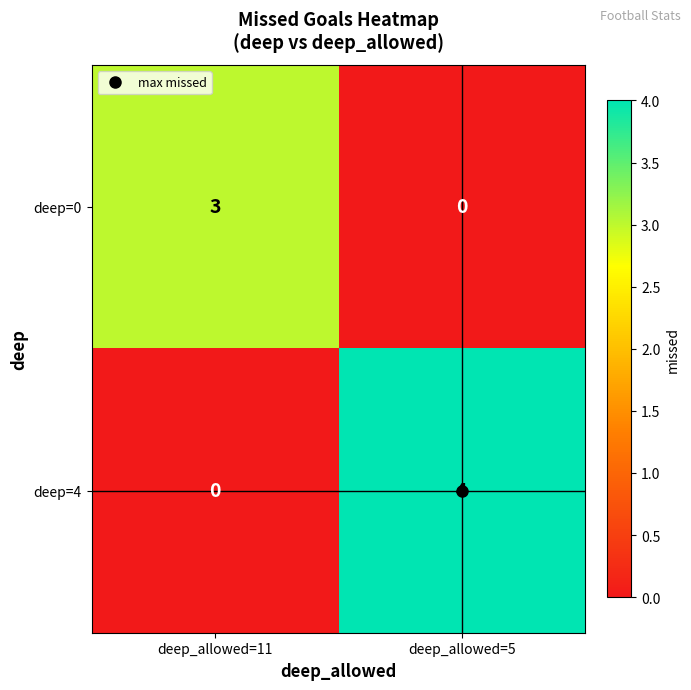

Is it true that deep=4 equals 6 at deep_allowed=5?

False